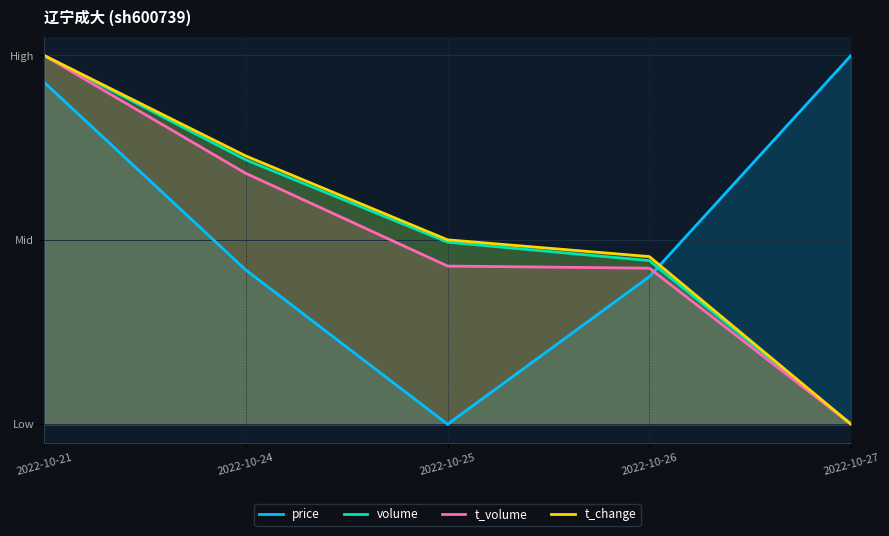

Which has a higher value, 2022-10-21 or 2022-10-26?

2022-10-21